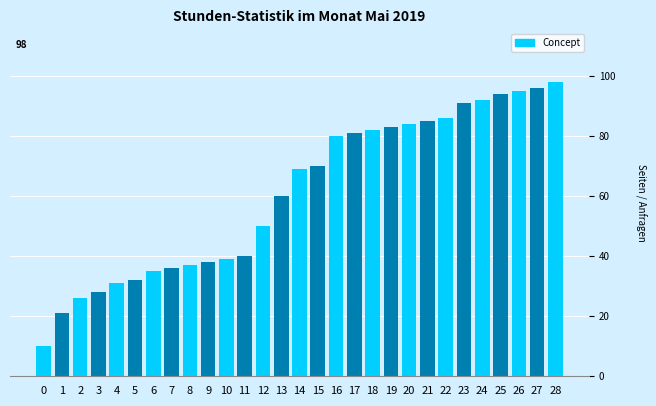

Between 6 and 18, which is larger?

18